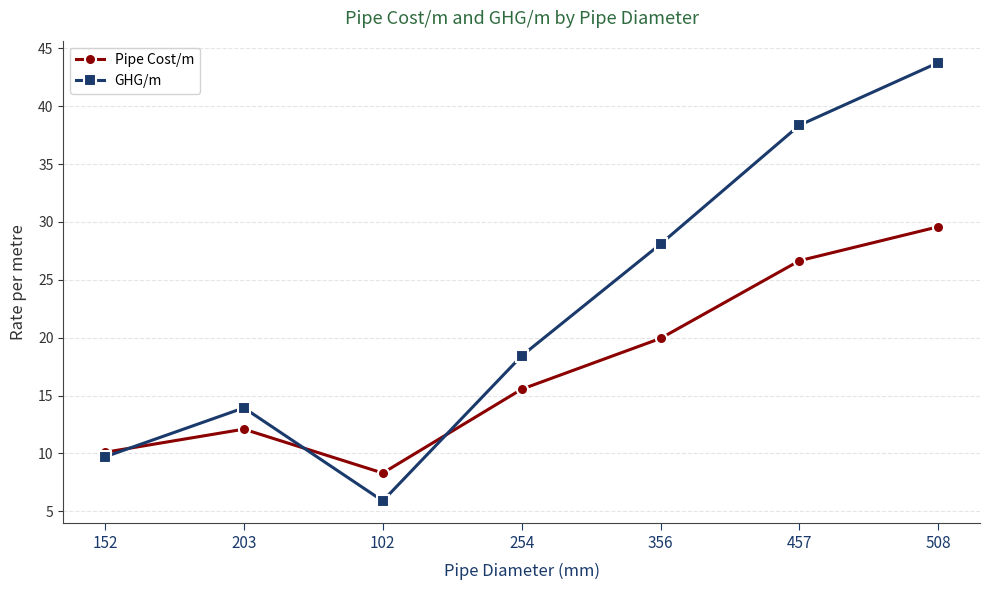

What is the total value across all series at 203?

26.0